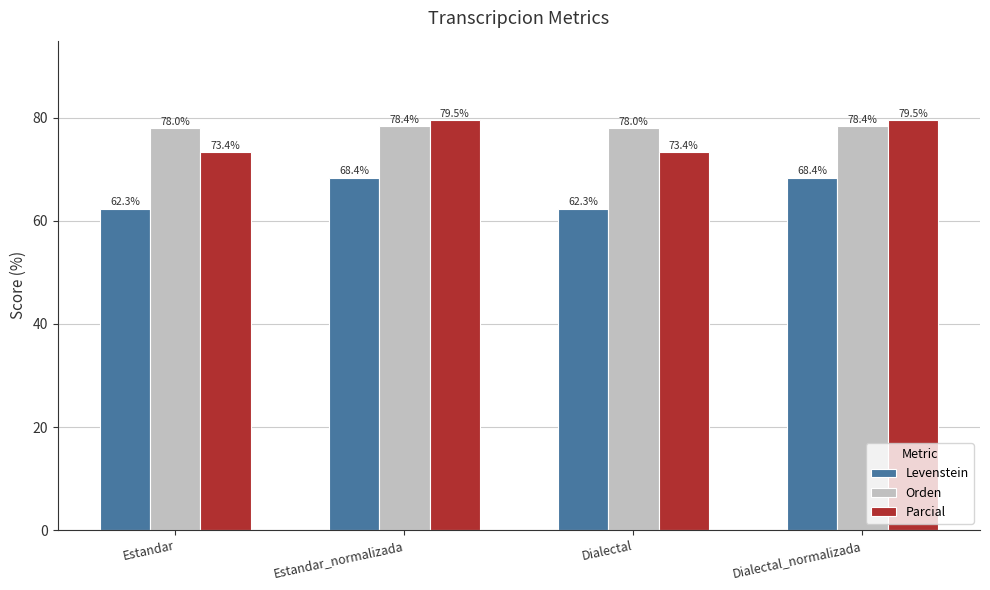

Which series has the largest total across all categories?

Orden